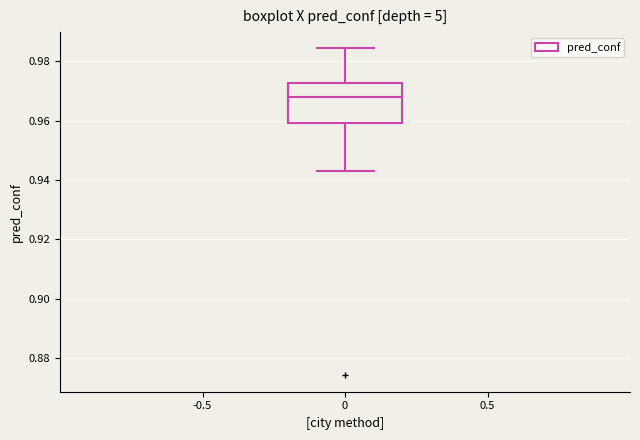

Read this box plot against the y-axis: the position of the median line, the range covered by the box, and the ends of both whiskers. The values are not printed on the chart, so give them approximately, as read against the axis.

median 0.968, box 0.960 to 0.972, whiskers 0.942 to 0.984